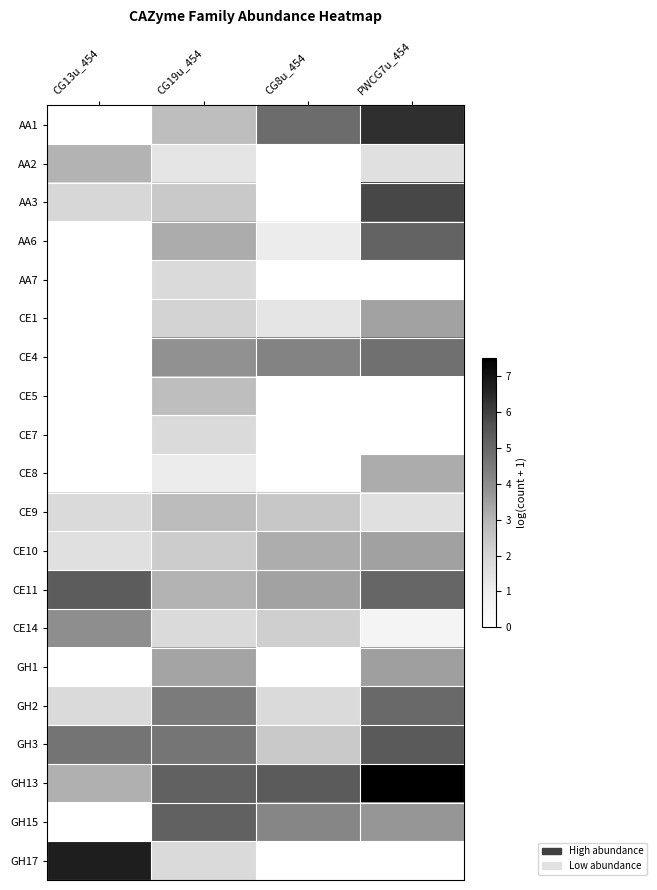

Between CG8u_454 and CG19u_454, which is larger?

CG8u_454